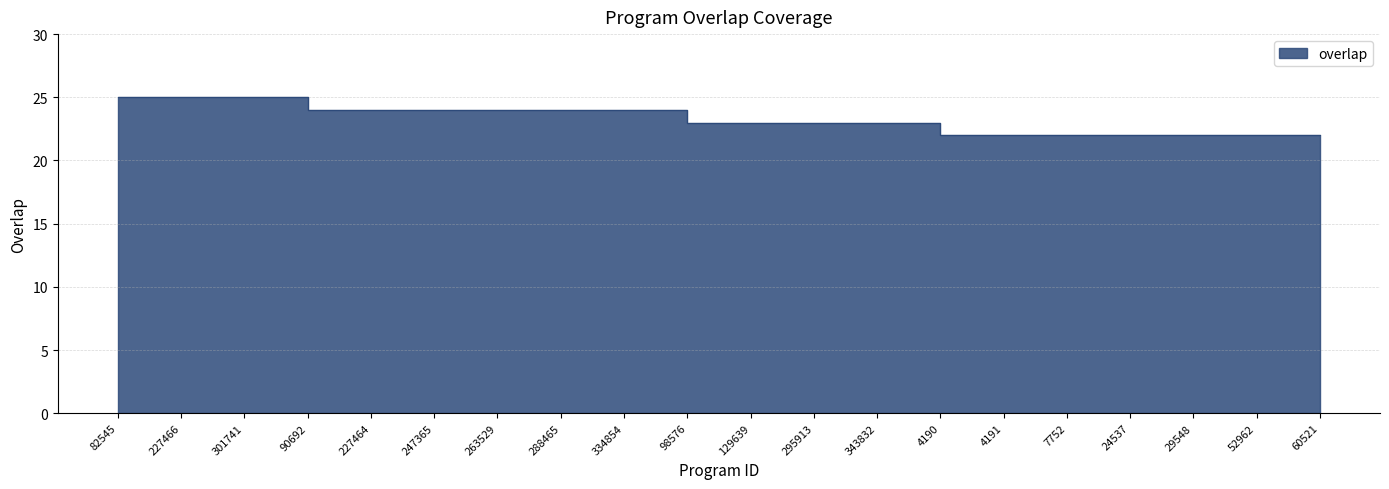

What is the label of the 8th point from the left?

288465